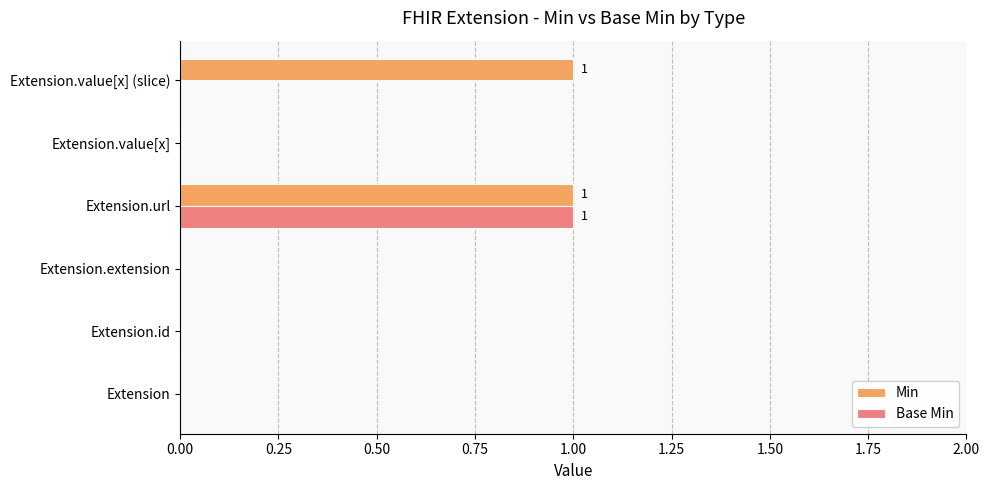

At which category is the sum across all series the highest?

Extension.url